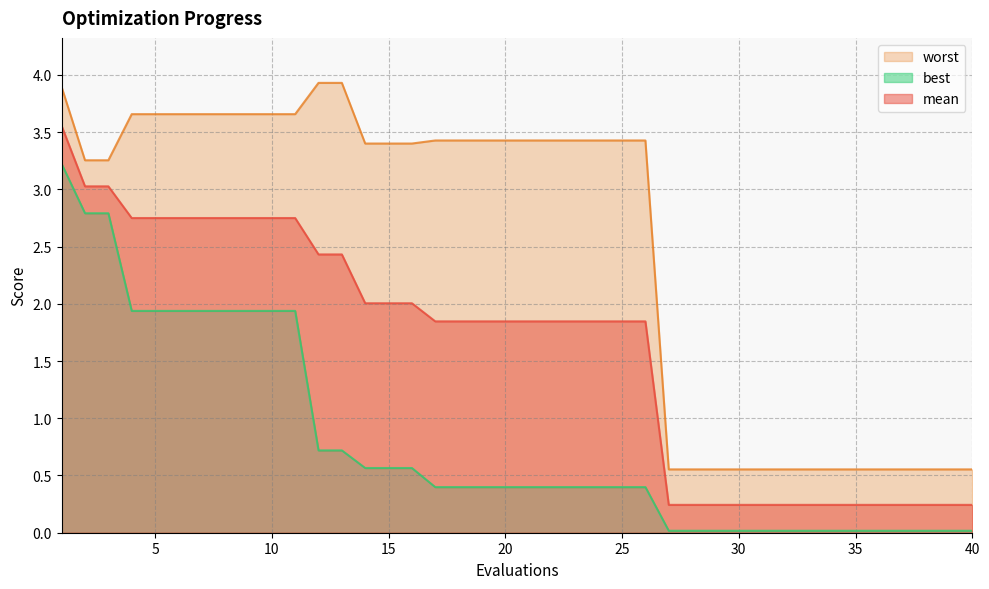

Between 17 and 40, which series saw the biggest shift?

worst